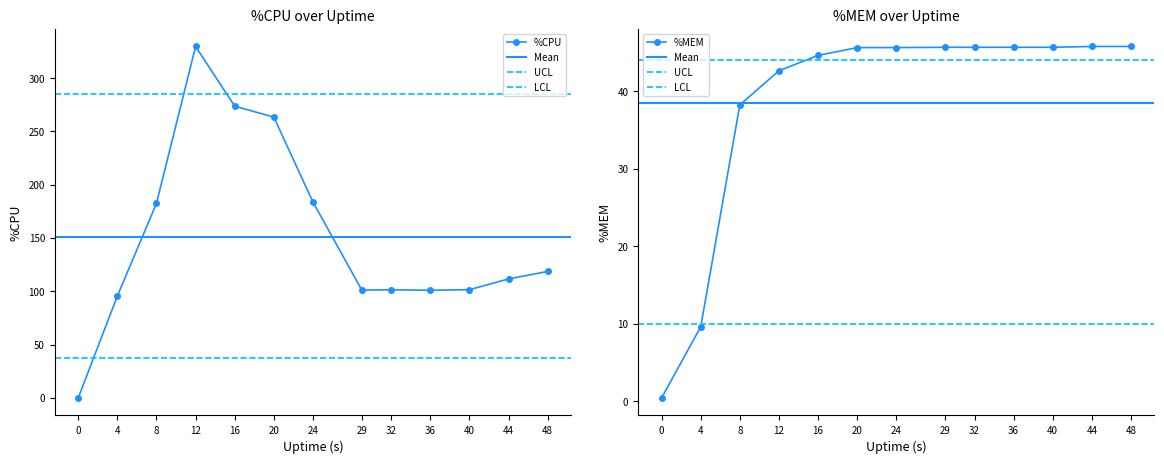

How many values in the %CPU series exceed 111?

7